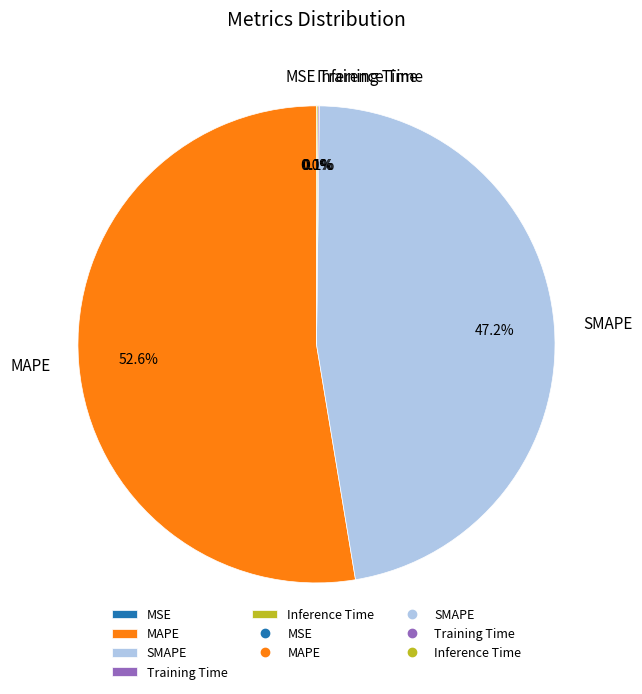

What is the largest slice in the pie chart?

MAPE